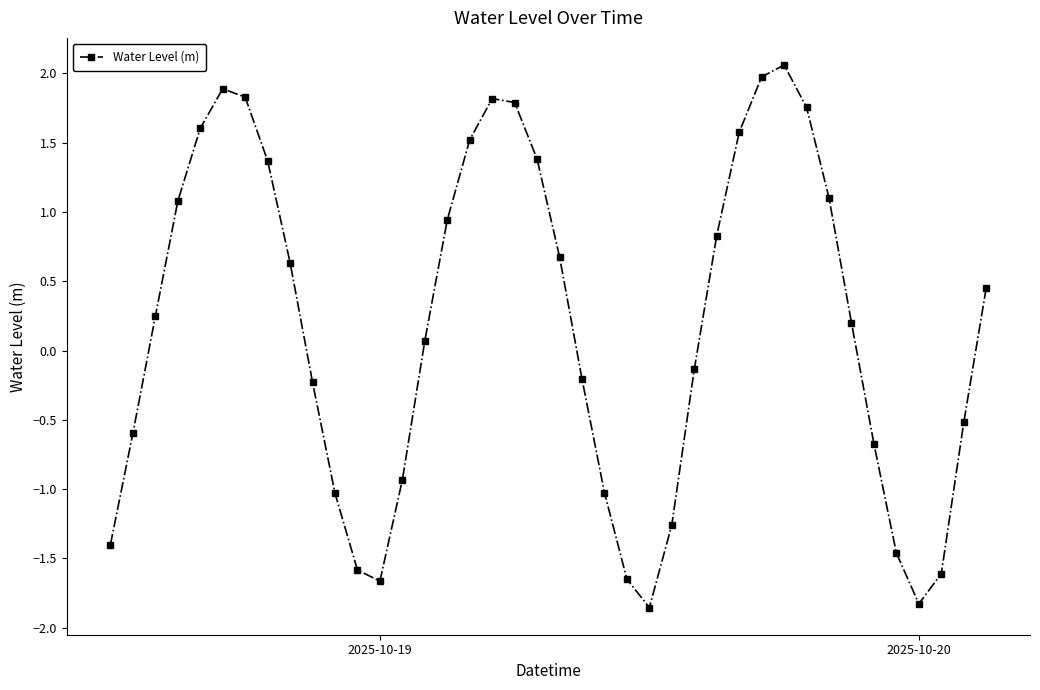

How many points are lower than both their immediate neighbors (excluding endpoints)?

3